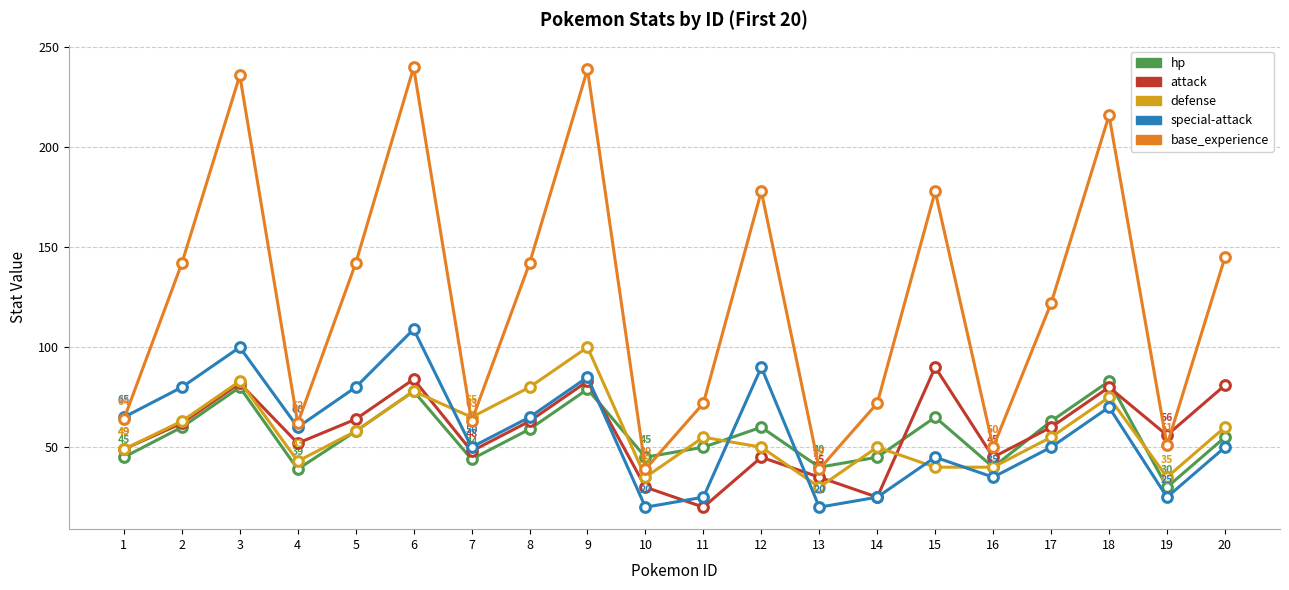

In special-attack, how many points are higher than both neighbors (excluding endpoints)?

6